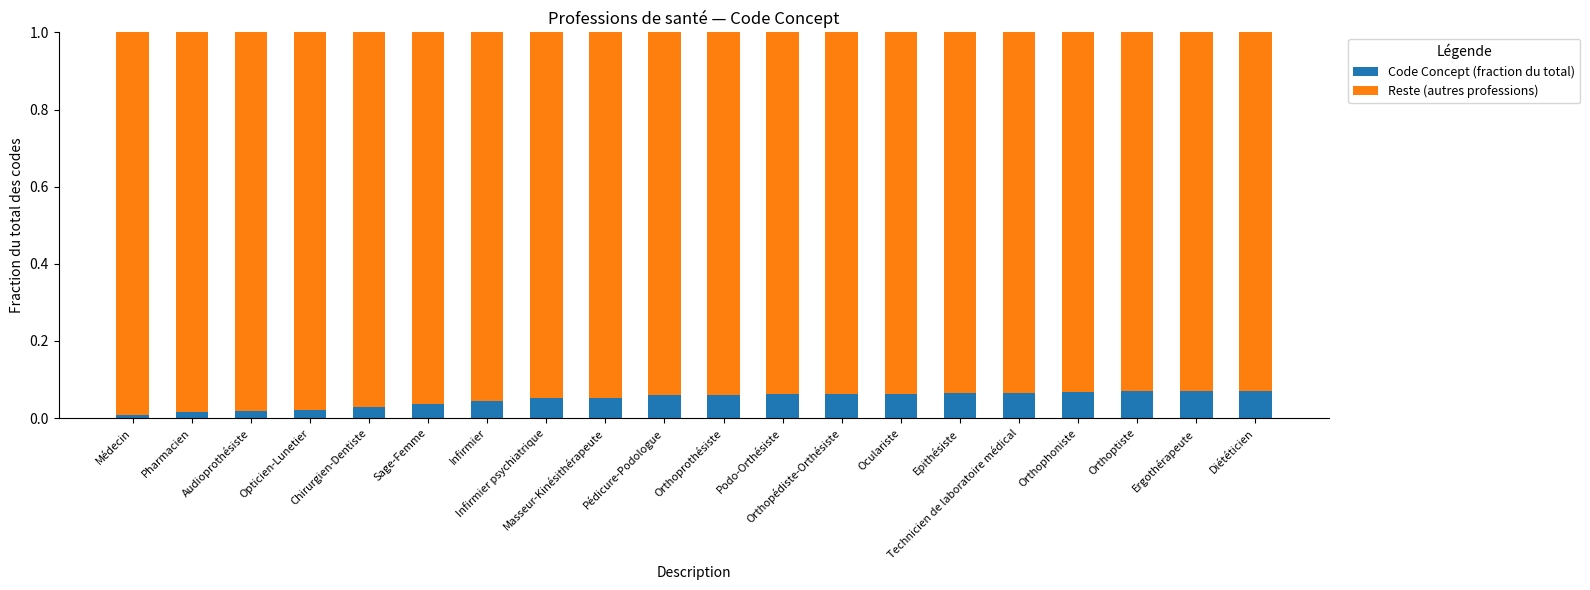

What is the average value of the Code Concept (fraction du total) series?

0.1